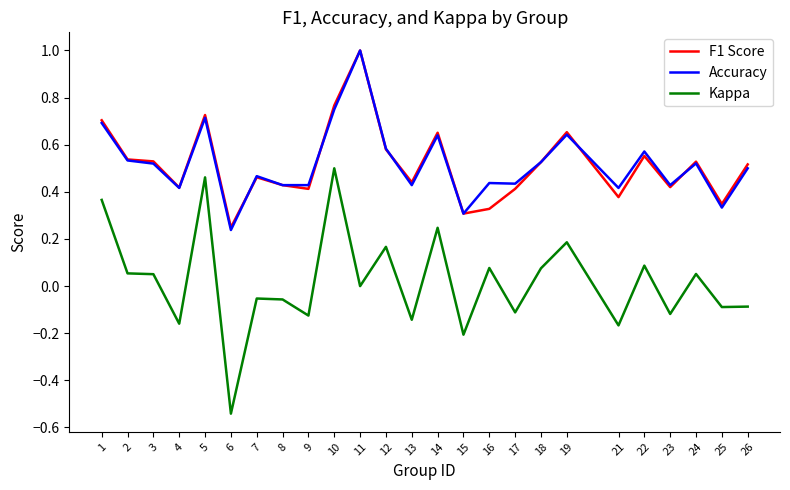

At which label is Kappa closest to 0?

11